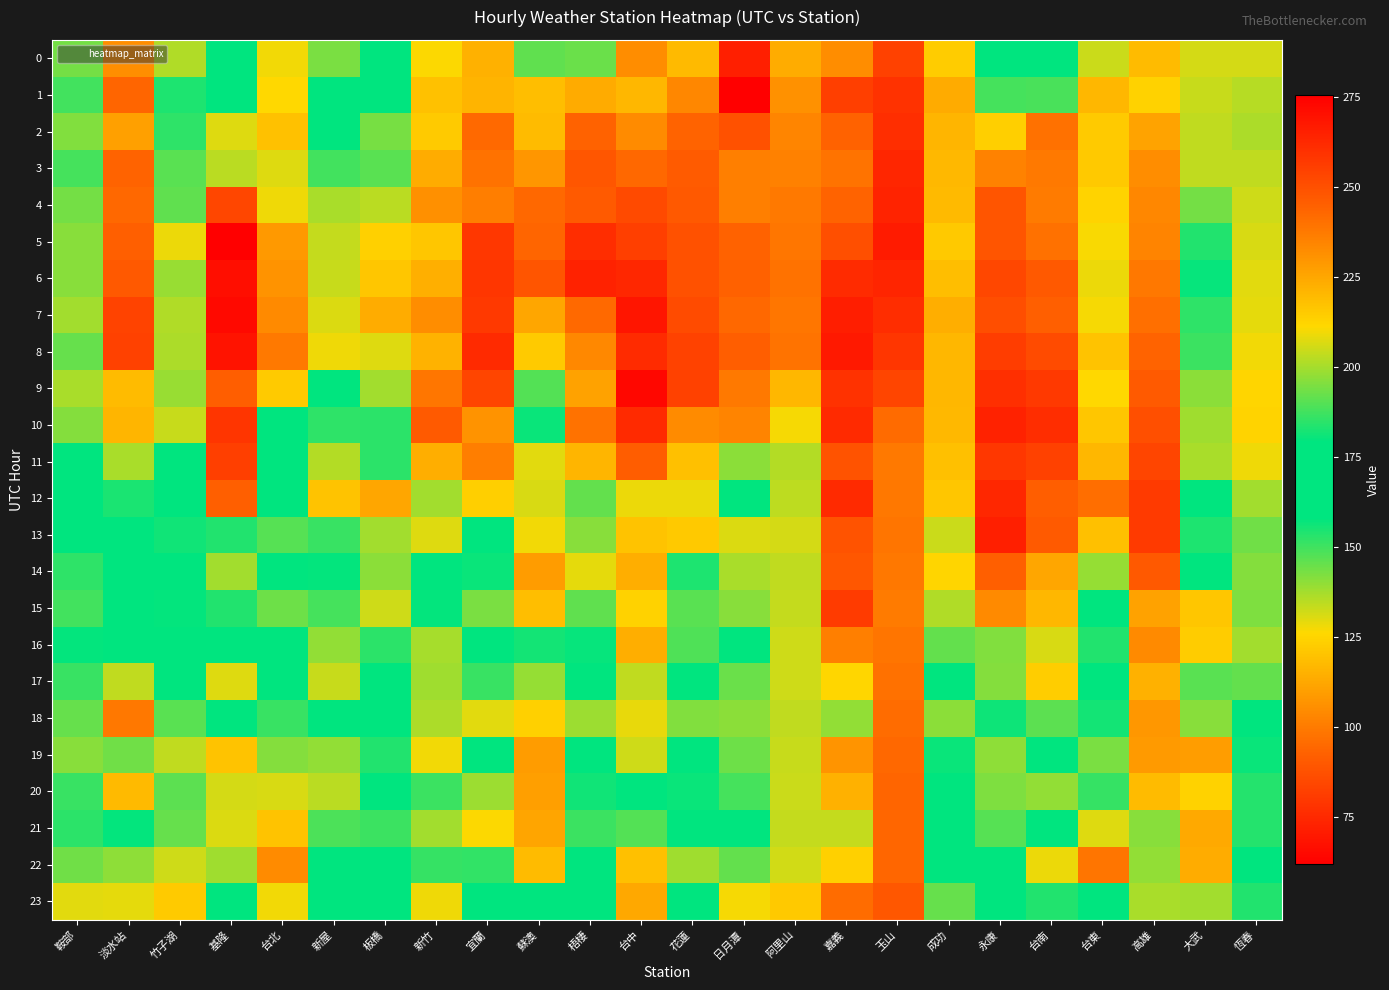

Reading left to right, what are all the values shown in this chart?

0: 鞍部=194.1	淡水站=231.7	竹子湖=201.5	基隆=178.3	台北=209.8	新屋=142.5	板橋=159.2	新竹=211.2	宜蘭=115.0	蘇澳=145.9	梧棲=192.6	台中=232.2	花蓮=117.8	日月潭=265.0	阿里山=223.3	嘉義=232.3	玉山=255.0	成功=122.6	永康=162.5	台南=175.3	台東=132.5	高雄=219.4	大武=131.5	恆春=206.2
1: 鞍部=187.7	淡水站=243.5	竹子湖=183.0	基隆=170.3	台北=211.6	新屋=177.6	板橋=177.1	新竹=217.5	宜蘭=116.1	蘇澳=118.9	梧棲=224.1	台中=220.5	花蓮=103.5	日月潭=275.4	阿里山=231.0	嘉義=255.1	玉山=259.3	成功=113.3	永康=188.1	台南=188.3	台東=117.0	高雄=213.1	大武=133.2	恆春=202.1
2: 鞍部=195.5	淡水站=226.7	竹子湖=185.2	基隆=130.4	台北=217.7	新屋=175.0	板橋=194.2	新竹=215.2	宜蘭=95.3	蘇澳=118.1	梧棲=244.2	台中=232.5	花蓮=93.6	日月潭=249.9	阿里山=234.2	嘉義=244.2	玉山=260.6	成功=116.3	永康=214.1	台南=240.3	台東=122.1	高雄=225.9	大武=134.0	恆春=200.8
3: 鞍部=188.0	淡水站=244.0	竹子湖=190.7	基隆=134.6	台北=207.2	新屋=187.8	板橋=190.4	新竹=223.6	宜蘭=97.7	蘇澳=107.6	梧棲=248.3	台中=242.6	花蓮=91.0	日月潭=235.8	阿里山=235.5	嘉義=239.6	玉山=263.1	成功=117.3	永康=235.1	台南=237.8	台東=122.0	高雄=232.1	大武=133.9	恆春=203.3
4: 鞍部=193.8	淡水站=242.8	竹子湖=191.6	基隆=84.1	台北=209.2	新屋=200.8	板橋=202.6	新竹=231.4	宜蘭=101.1	蘇澳=94.8	梧棲=247.0	台中=251.7	花蓮=90.2	日月潭=236.1	阿里山=237.8	嘉義=244.0	玉山=263.8	成功=117.8	永康=248.6	台南=237.2	台東=124.7	高雄=233.8	大武=143.6	恆春=205.2
5: 鞍部=196.4	淡水站=245.4	竹子湖=209.0	基隆=62.0	台北=229.1	新屋=204.0	板橋=213.6	新竹=216.5	宜蘭=79.6	蘇澳=94.1	梧棲=260.9	台中=255.4	花蓮=87.8	日月潭=244.3	阿里山=238.4	嘉義=250.2	玉山=266.6	成功=121.7	永康=248.7	台南=240.2	台東=126.7	高雄=234.9	大武=154.1	恆春=206.4
6: 鞍部=196.5	淡水站=247.3	竹子湖=198.6	基隆=66.7	台北=230.5	新屋=204.5	板橋=216.5	新竹=222.6	宜蘭=79.3	蘇澳=88.9	梧棲=264.2	台中=262.9	花蓮=87.5	日月潭=244.8	阿里山=239.6	嘉義=261.5	玉山=263.4	成功=118.8	永康=252.8	台南=247.1	台東=128.5	高雄=238.0	大武=157.2	恆春=207.8
7: 鞍部=199.7	淡水站=254.1	竹子湖=201.3	基隆=65.2	台北=233.2	新屋=207.0	板橋=223.6	新竹=232.3	宜蘭=80.0	蘇澳=112.2	梧棲=242.4	台中=268.5	花蓮=86.0	日月潭=242.5	阿里山=238.4	嘉義=265.6	玉山=260.9	成功=114.3	永康=250.6	台南=245.2	台東=127.2	高雄=240.7	大武=152.2	恆春=208.2
8: 鞍部=192.3	淡水站=254.7	竹子湖=201.1	基隆=68.3	台北=237.6	新屋=209.4	板橋=207.4	新竹=221.7	宜蘭=75.4	蘇澳=122.2	梧棲=233.7	台中=261.3	花蓮=83.0	日月潭=245.6	阿里山=239.3	嘉義=267.4	玉山=257.9	成功=117.0	永康=256.2	台南=251.6	台東=120.0	高雄=243.8	大武=150.8	恆春=210.0
9: 鞍部=200.7	淡水站=219.4	竹子湖=198.5	基隆=91.9	台北=215.2	新屋=169.3	板橋=199.8	新竹=238.4	宜蘭=84.1	蘇澳=147.7	梧棲=226.3	台中=272.6	花蓮=82.7	日月潭=237.5	阿里山=220.6	嘉義=259.3	玉山=253.5	成功=116.7	永康=260.4	台南=257.2	台東=126.0	高雄=246.9	大武=140.6	恆春=212.4
10: 鞍部=195.9	淡水站=221.1	竹子湖=204.3	基隆=78.7	台北=178.5	新屋=152.2	板橋=152.7	新竹=246.7	宜蘭=106.9	蘇澳=180.5	梧棲=240.0	台中=261.8	花蓮=104.9	日月潭=234.7	阿里山=210.2	嘉義=261.8	玉山=242.0	成功=117.1	永康=264.5	台南=261.1	台東=121.0	高雄=250.4	大武=138.3	恆春=212.6
11: 鞍部=175.7	淡水站=200.5	竹子湖=176.6	基隆=82.0	台北=169.2	新屋=135.6	板橋=152.6	新竹=223.0	宜蘭=101.0	蘇澳=207.6	梧棲=221.1	台中=246.1	花蓮=119.3	日月潭=196.9	阿里山=201.7	嘉義=248.9	玉山=237.5	成功=119.4	永康=257.6	台南=254.9	台東=117.0	高雄=253.7	大武=136.8	恆春=209.3
12: 鞍部=177.3	淡水站=182.7	竹子湖=164.9	基隆=92.4	台北=170.1	新屋=120.3	板橋=112.1	新竹=199.7	宜蘭=123.4	蘇澳=206.6	梧棲=191.9	台中=209.0	花蓮=128.5	日月潭=176.1	阿里山=203.1	嘉義=262.1	玉山=238.1	成功=121.0	永康=262.9	台南=245.7	台東=96.6	高雄=257.0	大武=168.8	恆春=199.8
13: 鞍部=177.4	淡水站=172.9	竹子湖=155.9	基隆=153.8	台北=147.4	新屋=151.2	板橋=137.6	新竹=207.4	宜蘭=178.2	蘇澳=209.8	梧棲=196.6	台中=217.4	花蓮=121.8	日月潭=130.5	阿里山=206.2	嘉義=249.2	玉山=238.9	成功=132.5	永康=265.1	台南=246.9	台東=119.5	高雄=256.8	大武=183.1	恆春=193.6
14: 鞍部=185.1	淡水站=166.5	竹子湖=161.2	基隆=137.8	台北=165.8	新屋=157.6	板橋=140.4	新竹=174.0	宜蘭=156.7	蘇澳=228.1	梧棲=208.0	台中=223.3	花蓮=154.4	日月潭=136.8	阿里山=203.6	嘉義=247.5	玉山=237.9	成功=125.0	永康=245.3	台南=225.2	台東=139.1	高雄=247.2	大武=173.8	恆春=195.8
15: 鞍部=187.7	淡水站=167.3	竹子湖=179.6	基隆=154.0	台北=193.2	新屋=149.2	板橋=132.4	新竹=157.8	宜蘭=194.9	蘇澳=218.6	梧棲=191.5	台中=213.0	花蓮=146.6	日月潭=141.0	阿里山=203.7	嘉義=256.2	玉山=237.4	成功=136.2	永康=233.2	台南=220.7	台東=173.2	高雄=226.3	大武=216.4	恆春=195.3
16: 鞍部=179.8	淡水站=169.1	竹子湖=173.4	基隆=171.3	台北=166.4	新屋=139.7	板橋=152.9	新竹=200.3	宜蘭=172.6	蘇澳=182.0	梧棲=180.2	台中=223.0	花蓮=148.2	日月潭=162.0	阿里山=205.2	嘉義=236.2	玉山=239.0	成功=145.7	永康=195.7	台南=206.4	台東=154.0	高雄=233.0	大武=214.8	恆春=199.8
17: 鞍部=186.5	淡水站=203.5	竹子湖=177.6	基隆=207.2	台北=173.8	新屋=132.9	板橋=174.8	新竹=199.2	宜蘭=186.6	蘇澳=197.9	梧棲=166.6	台中=203.5	花蓮=163.9	日月潭=144.7	阿里山=205.1	嘉義=212.0	玉山=240.3	成功=160.2	永康=196.1	台南=214.4	台東=163.2	高雄=222.4	大武=190.4	恆春=191.8
18: 鞍部=192.5	淡水站=238.1	竹子湖=190.5	基隆=179.3	台北=186.3	新屋=174.7	板橋=176.2	新竹=201.0	宜蘭=207.8	蘇澳=213.6	梧棲=199.0	台中=208.6	花蓮=141.9	日月潭=140.4	阿里山=203.4	嘉義=197.8	玉山=241.5	成功=140.8	永康=156.3	台南=190.9	台東=181.8	高雄=229.3	大武=196.3	恆春=178.4
19: 鞍部=196.5	淡水站=193.7	竹子湖=203.7	基隆=217.3	台北=196.1	新屋=197.6	板橋=154.1	新竹=209.8	宜蘭=179.0	蘇澳=228.2	梧棲=166.7	台中=205.0	花蓮=167.3	日月潭=144.1	阿里山=204.4	嘉義=230.4	玉山=242.5	成功=156.8	永康=140.3	台南=158.8	台東=194.6	高雄=228.7	大武=227.5	恆春=180.6
20: 鞍部=186.4	淡水站=219.8	竹子湖=191.1	基隆=206.2	台北=206.3	新屋=202.7	板橋=174.4	新竹=186.9	宜蘭=198.7	蘇澳=227.1	梧棲=181.2	台中=171.3	花蓮=180.7	日月潭=149.4	阿里山=204.7	嘉義=222.4	玉山=243.6	成功=169.5	永康=142.1	台南=139.8	台東=186.1	高雄=219.5	大武=213.3	恆春=183.7
21: 鞍部=184.8	淡水站=180.0	竹子湖=192.4	基隆=206.9	台北=217.2	新屋=188.8	板橋=186.9	新竹=199.8	宜蘭=211.2	蘇澳=225.4	梧棲=186.9	台中=189.7	花蓮=177.7	日月潭=159.1	阿里山=203.8	嘉義=204.0	玉山=243.2	成功=162.6	永康=147.1	台南=169.2	台東=207.3	高雄=196.4	大武=224.4	恆春=184.0
22: 鞍部=193.7	淡水站=197.5	竹子湖=205.1	基隆=199.3	台北=232.7	新屋=164.7	板橋=167.3	新竹=185.9	宜蘭=185.5	蘇澳=219.3	梧棲=178.8	台中=218.1	花蓮=199.3	日月潭=145.4	阿里山=205.6	嘉義=213.6	玉山=243.2	成功=173.5	永康=164.1	台南=128.7	台東=239.1	高雄=197.7	大武=223.7	恆春=172.8
23: 鞍部=207.5	淡水站=208.1	竹子湖=215.1	基隆=175.4	台北=209.7	新屋=178.4	板橋=159.5	新竹=209.5	宜蘭=174.5	蘇澳=162.2	梧棲=174.2	台中=224.7	花蓮=158.9	日月潭=210.1	阿里山=215.6	嘉義=241.5	玉山=247.9	成功=145.3	永康=161.6	台南=153.8	台東=167.5	高雄=200.4	大武=137.6	恆春=183.7